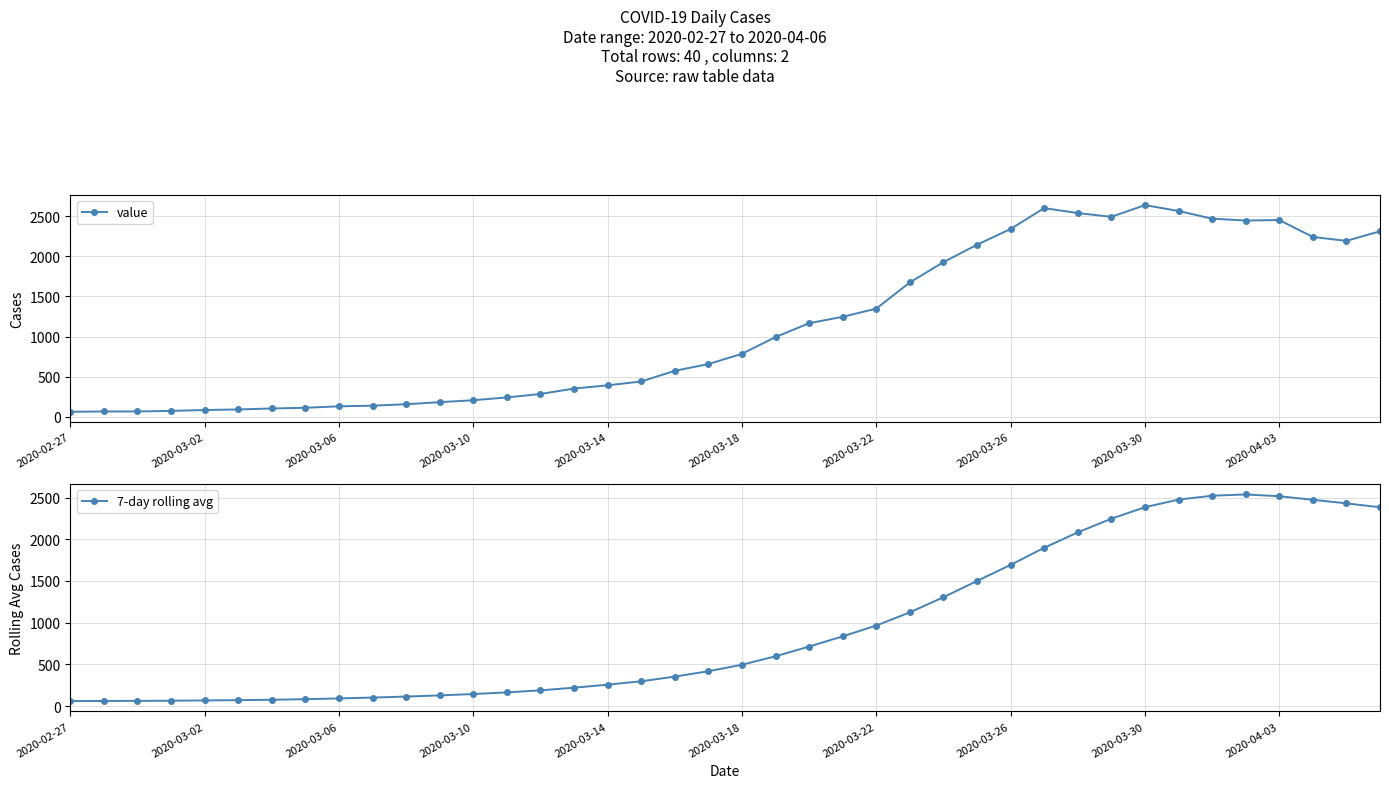

True or false: value has more than 0 interior local peaks.

True